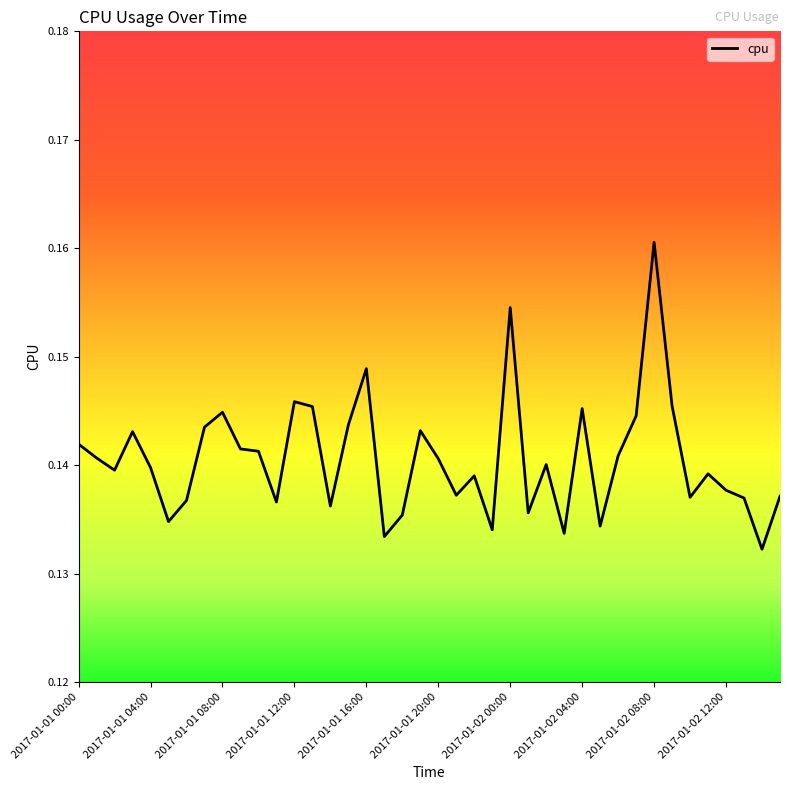

How many lines are shown in the chart?

1